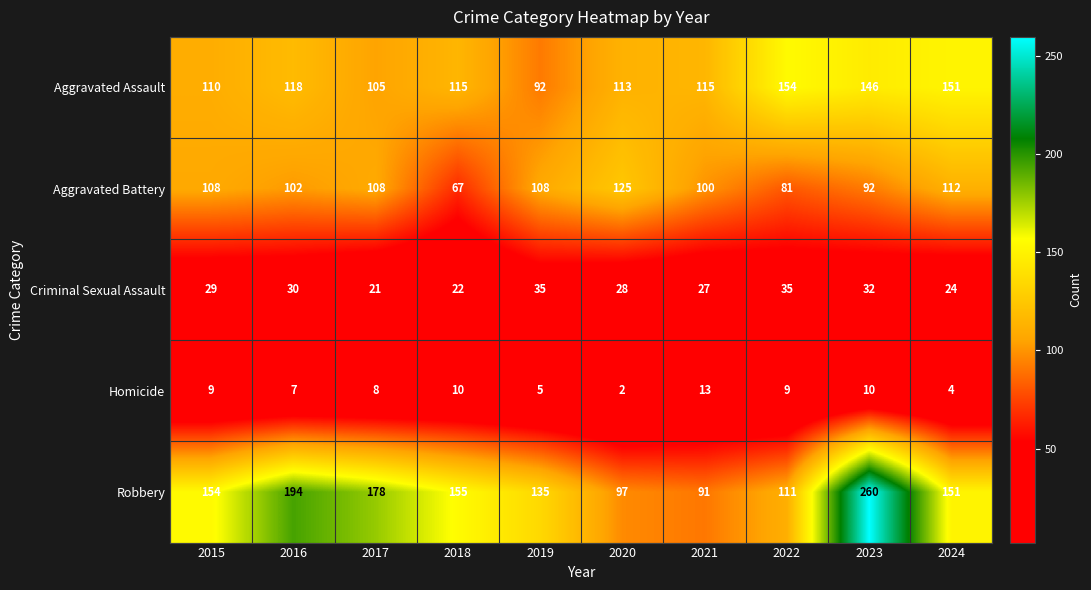

What is the difference between the highest and lowest values at 2022?

145